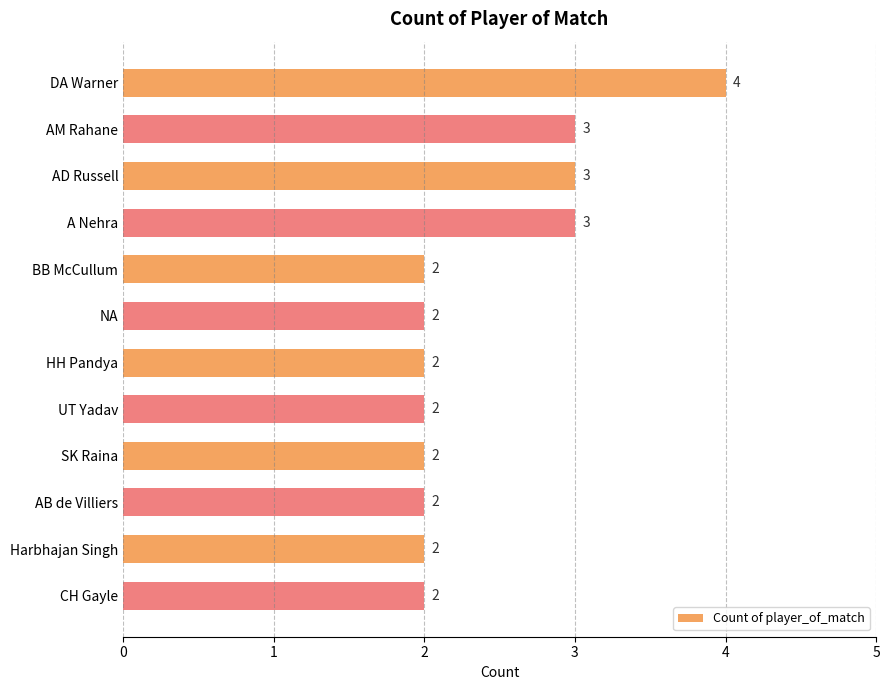

What is the label of the 4th bar from the top?

A Nehra